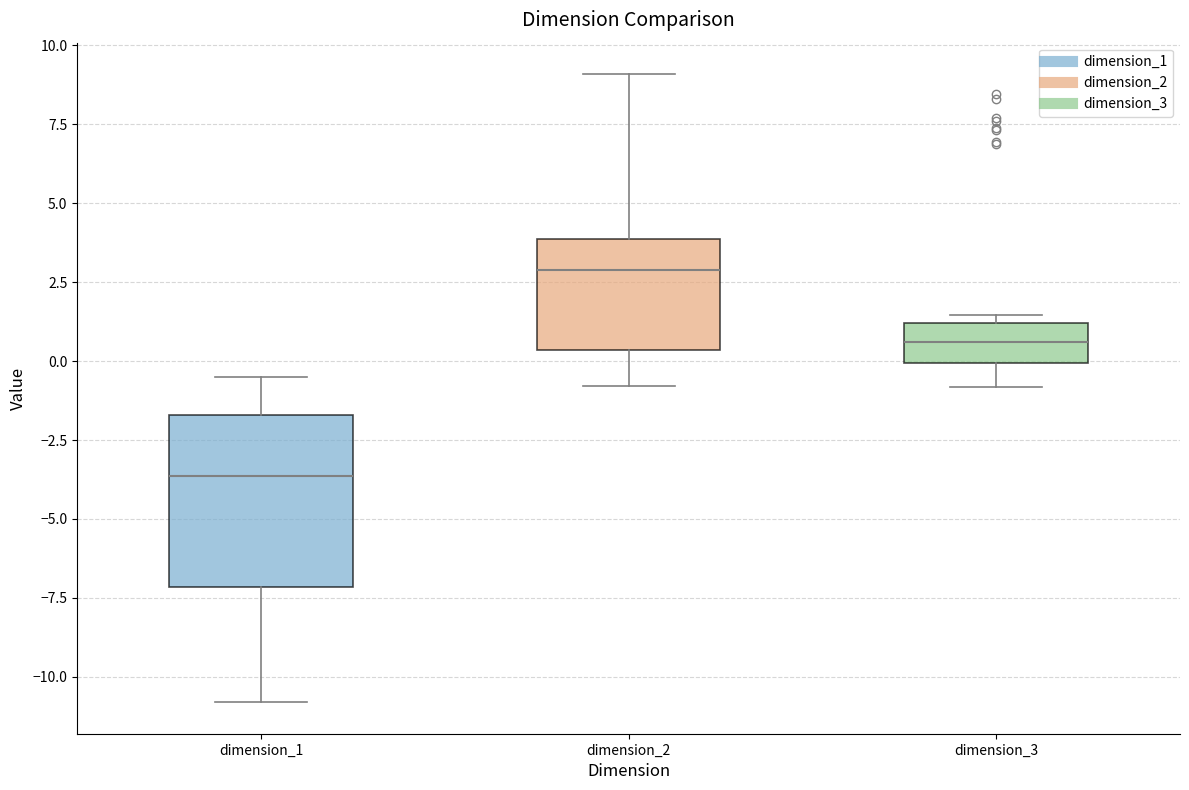

Where is the upper edge of the box for dimension_1 on the y-axis? The values are not printed on the chart, so give them approximately, as read against the axis.

-1.5